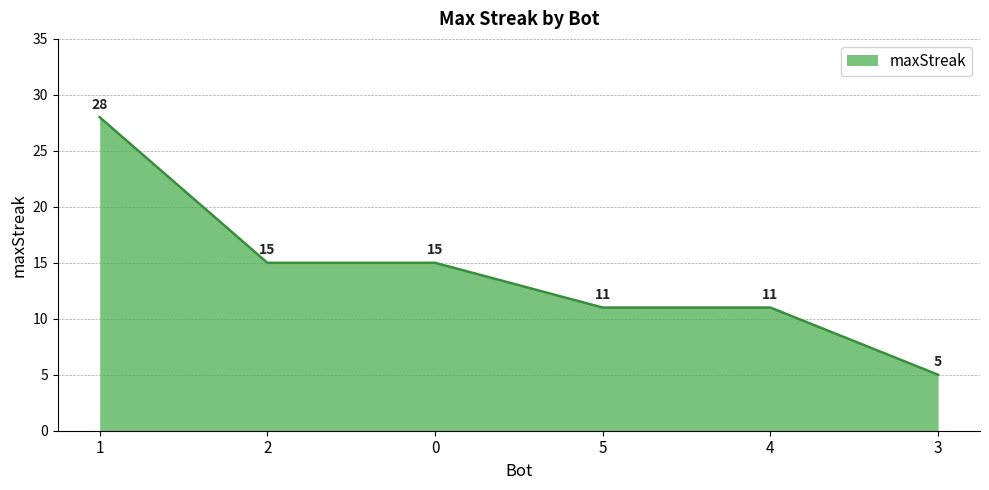

Is it true that the value at 5 is 5?

False